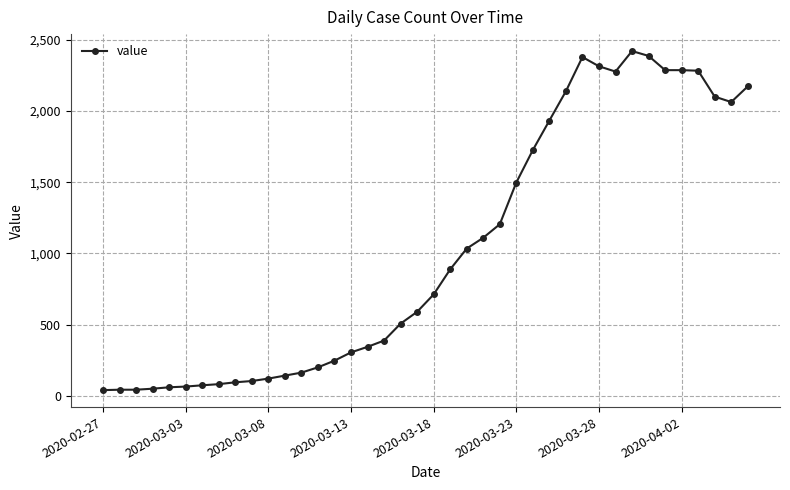

What is the difference between the second highest and minimum values?

2347